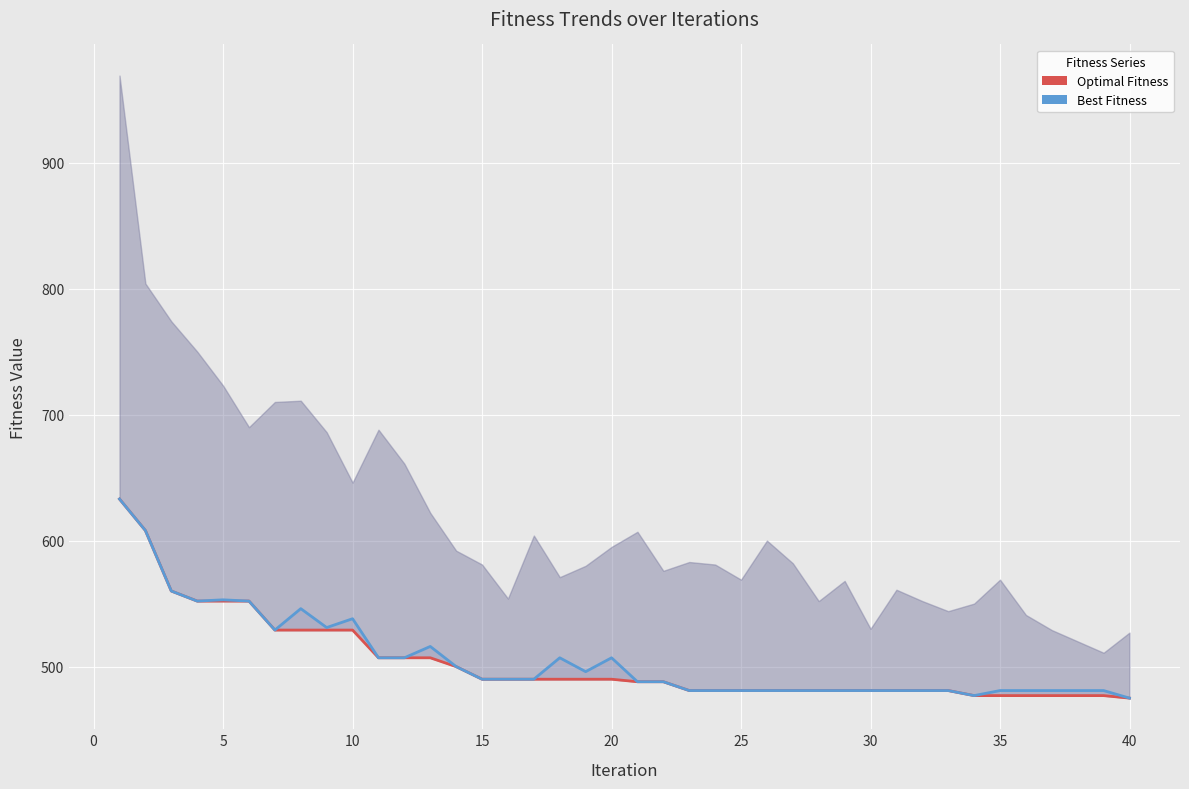

At how many categories does at least one series exceed 556?

3